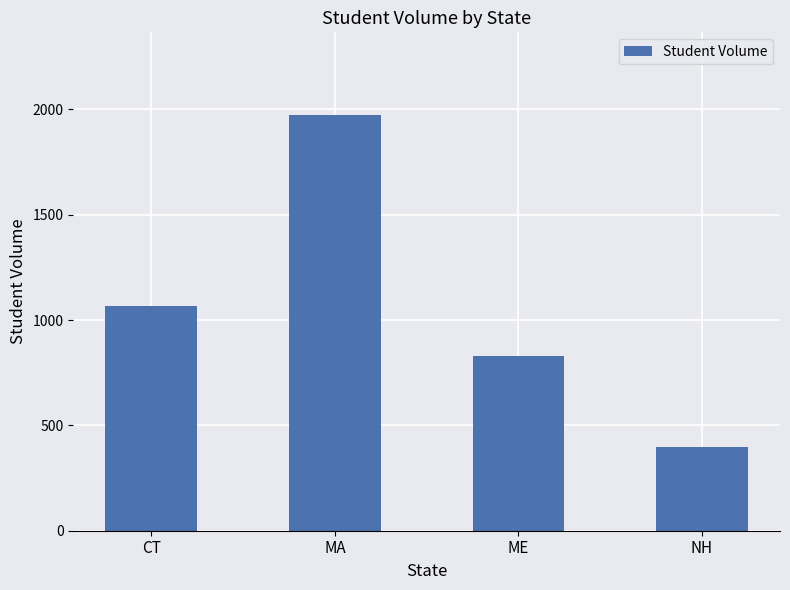

What is the change in value from CT to ME?

-240